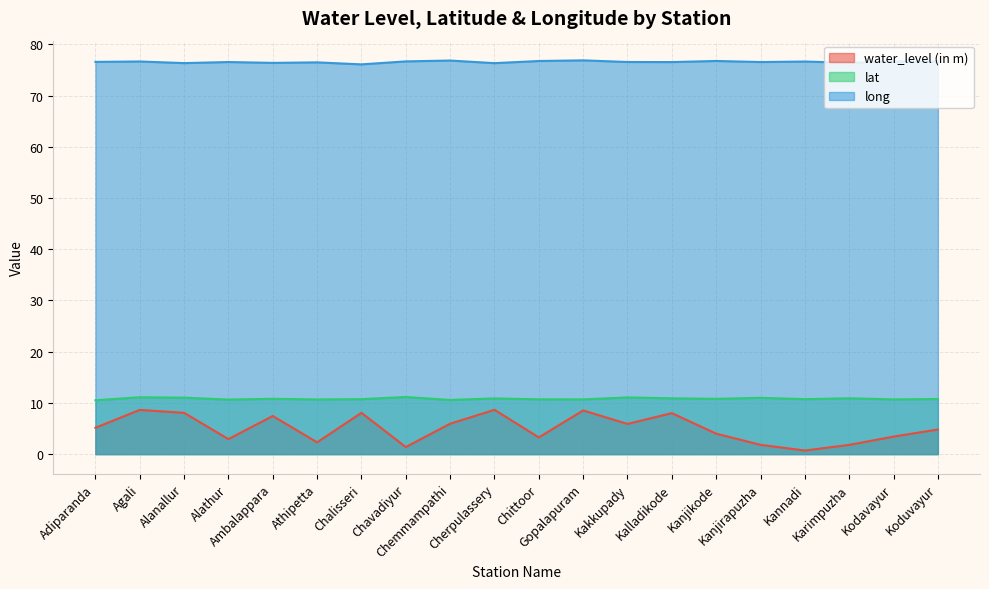

Which category has the highest value across all series?

Gopalapuram